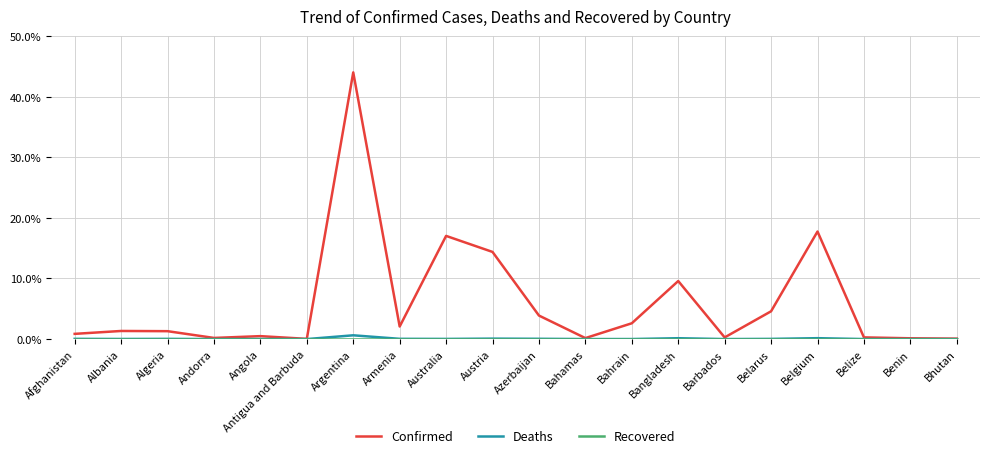

Which series changed the most between Belarus and Belize?

Confirmed